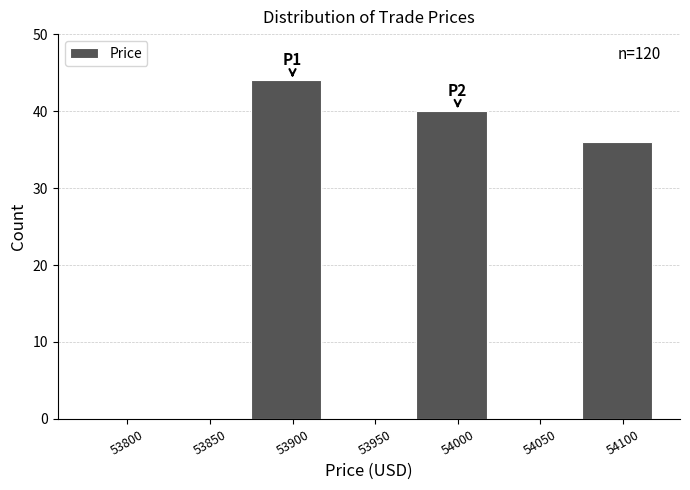

Reading left to right, transcribe all the data shown in this chart.

53800=0	53850=0	53900=44	53950=0	54000=40	54050=0	54100=36